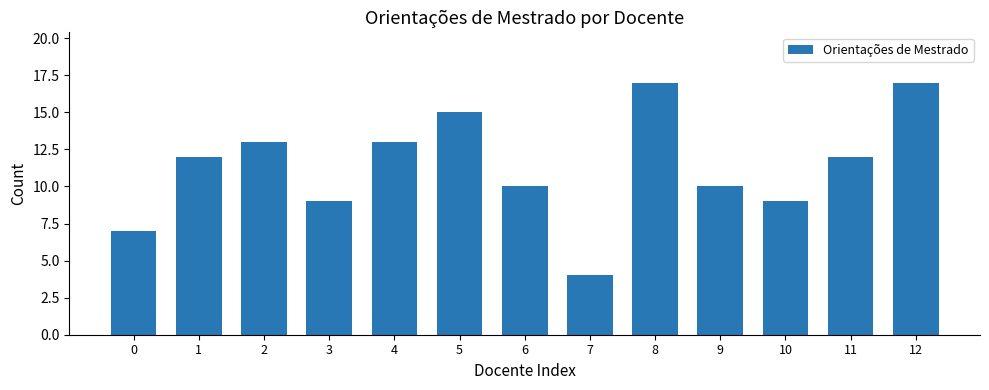

The value at 2 is 13. True or false?

True